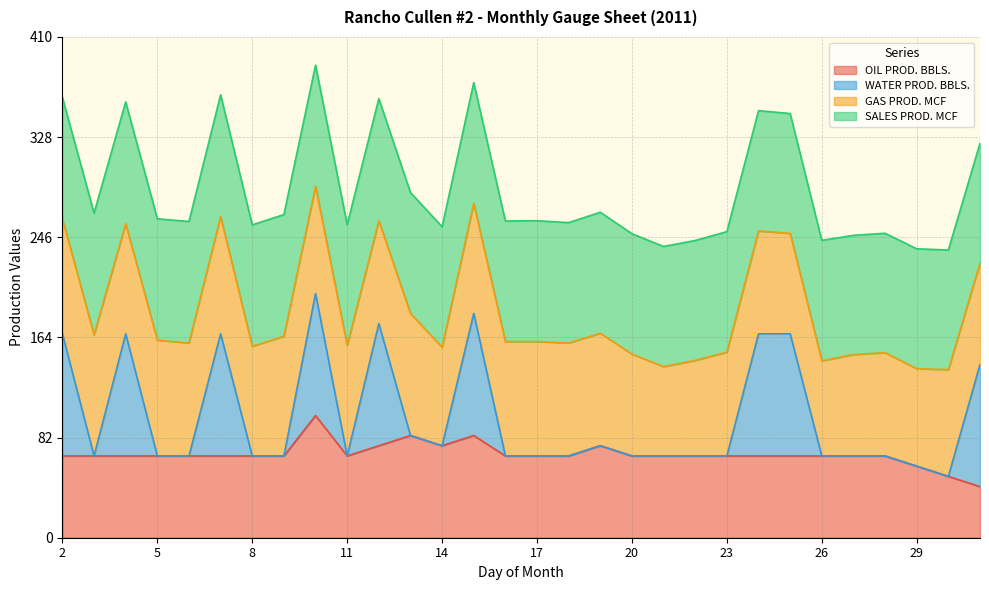

What is the highest value of the OIL PROD. BBLS. series?

100.0